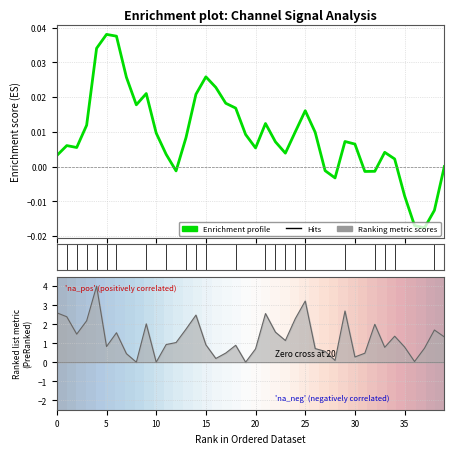

What is the label of the 27th point from the left?

26